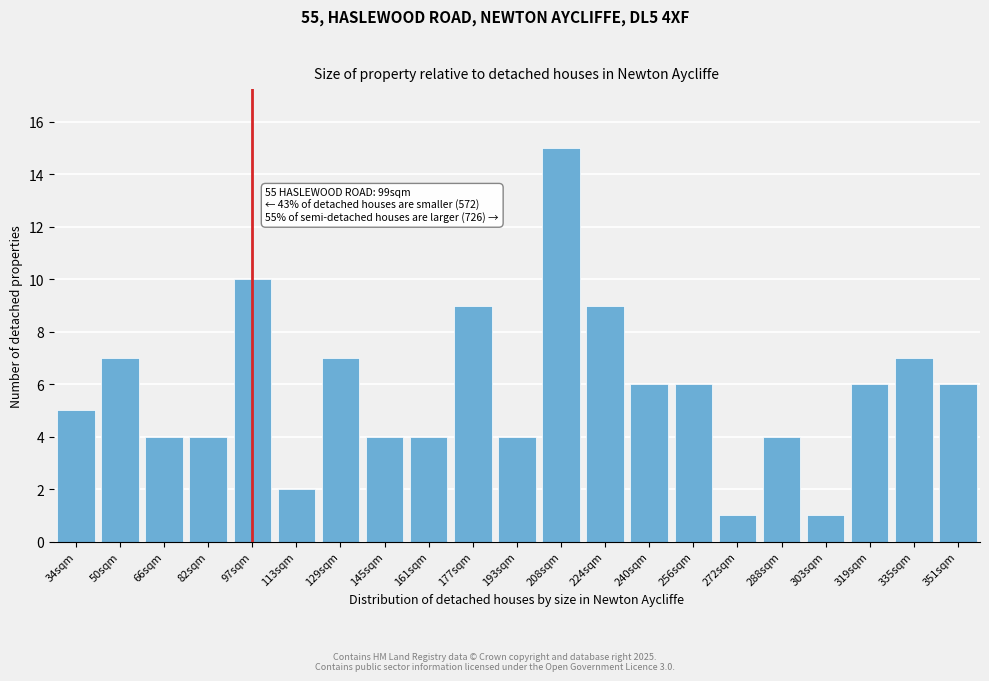

Reading right to left, list all the values displayed in this chart.

6	7	6	1	4	1	6	6	9	15	4	9	4	4	7	2	10	4	4	7	5